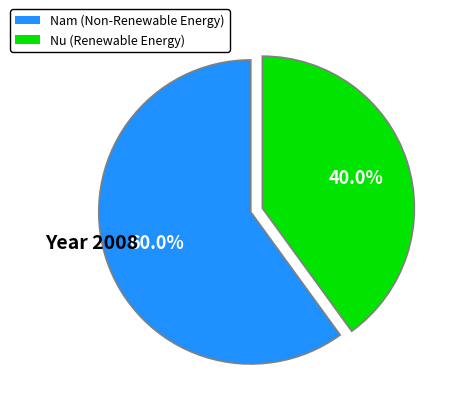

Does any single category account for the majority?

Yes